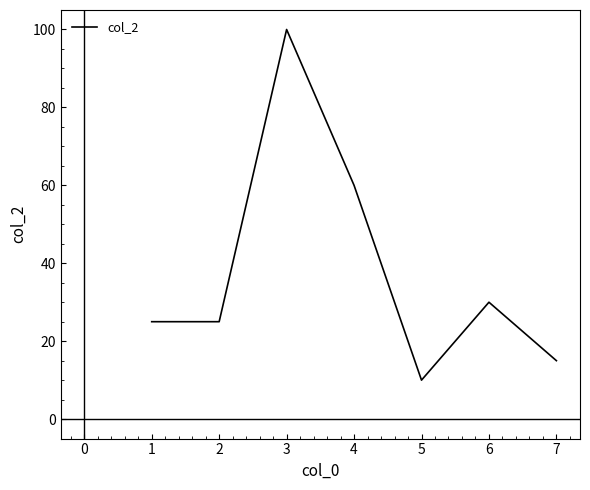

The value at 7 is 21. True or false?

False